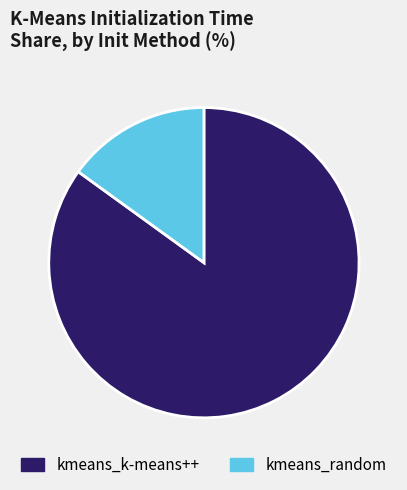

How many slices are in this pie chart?

2